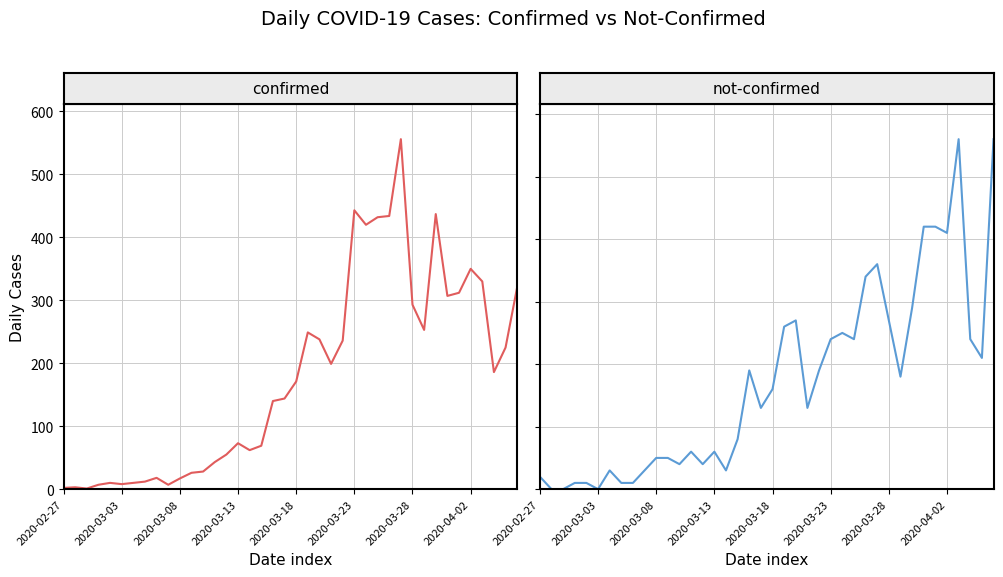

What is the minimum value for confirmed?

1